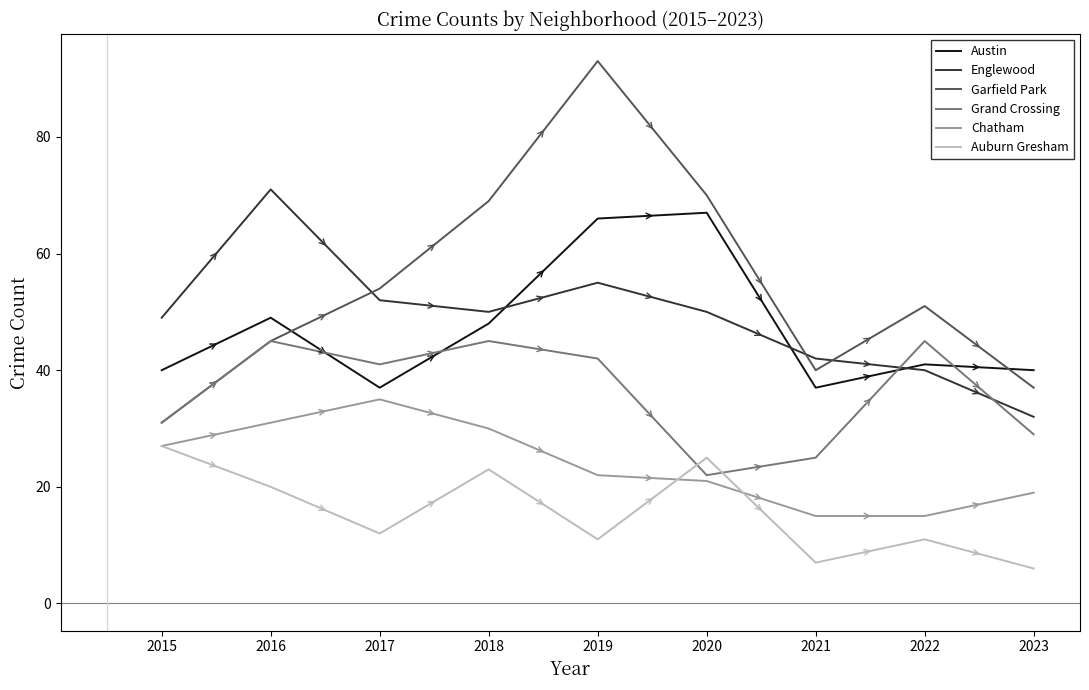

How many intersections are there between Grand Crossing and Austin?

4